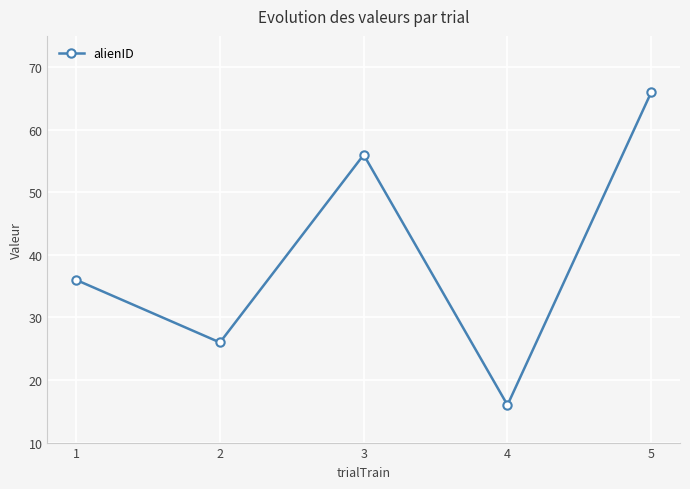

At which category does the data reach its first local valley?

2